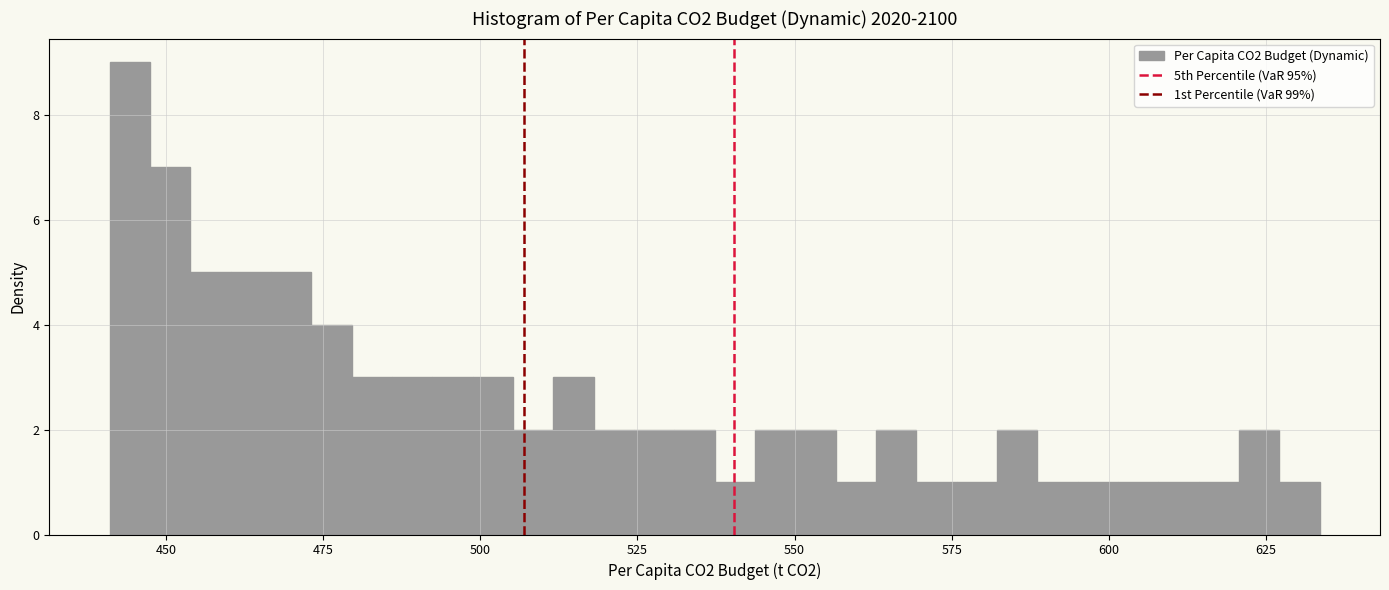

Around what value on the x-axis is the tallest bar? Give the approximate position of its centre, as read against the axis.

445